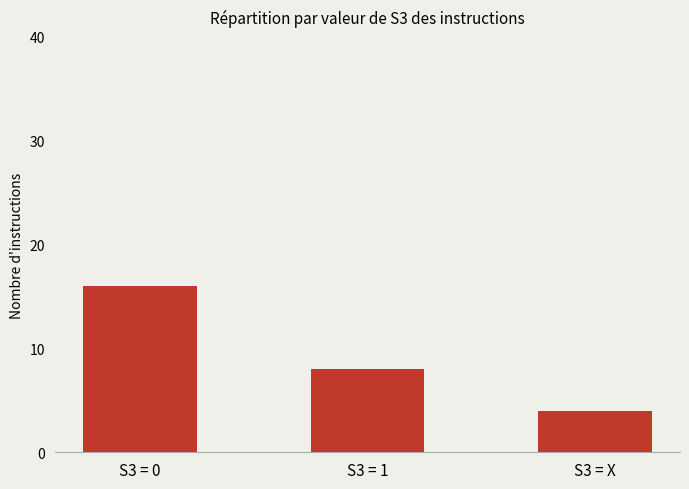

List the labels in order of value, largest first.

S3 = 0, S3 = 1, S3 = X